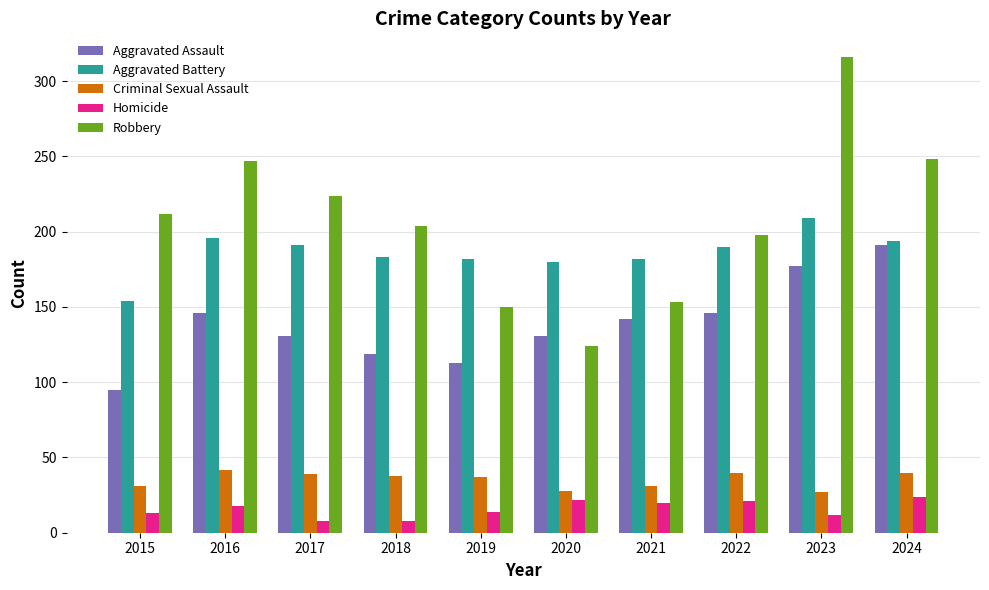

The value of Aggravated Assault at 2021 is 69. True or false?

False